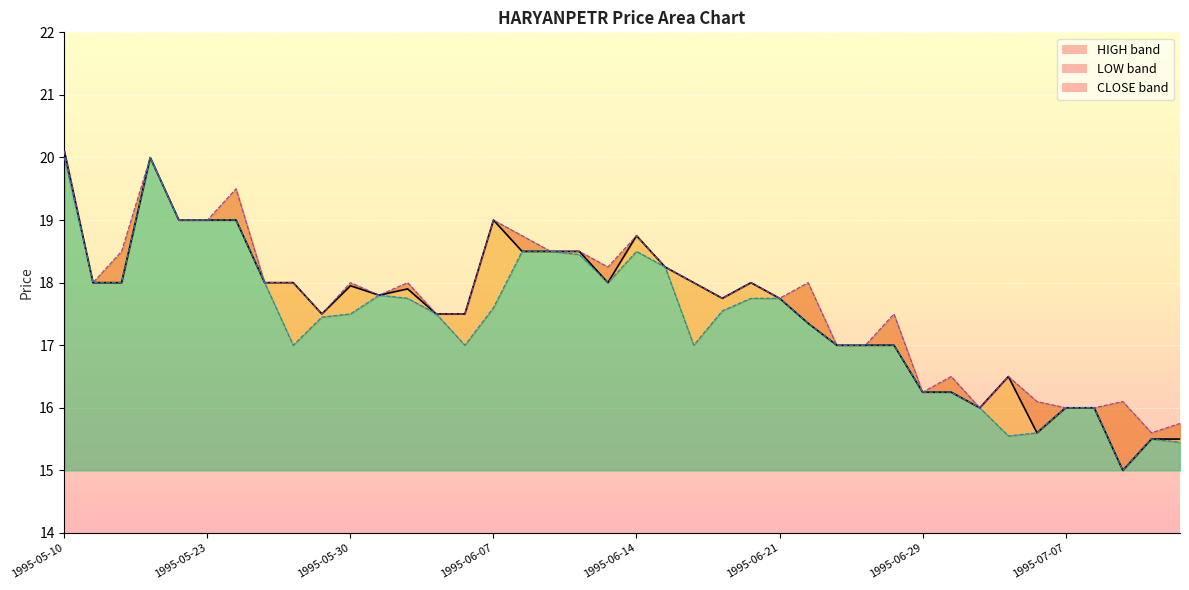

What is the difference between the maximum and minimum values in the HIGH series?

4.5